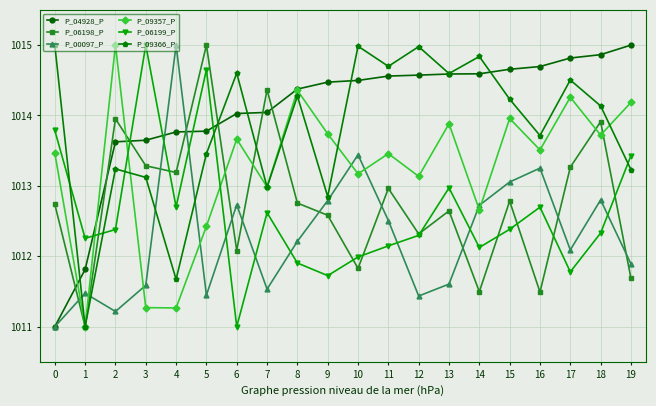

How many data points in P_04928_P are above 1014?

14